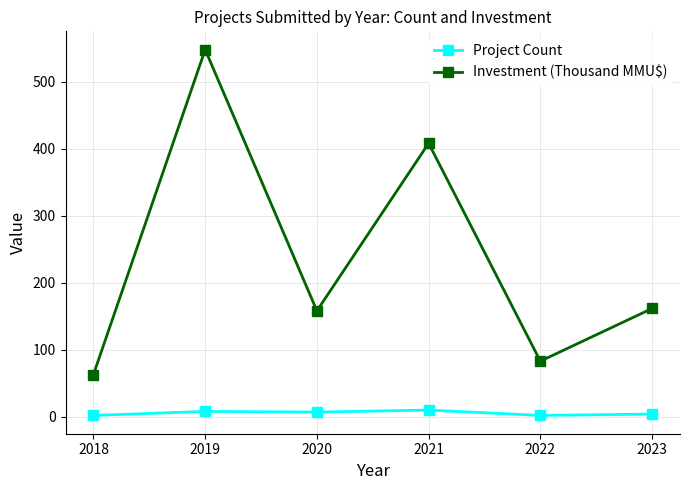

What is the approximate value of Project Count at 2019?

8.0